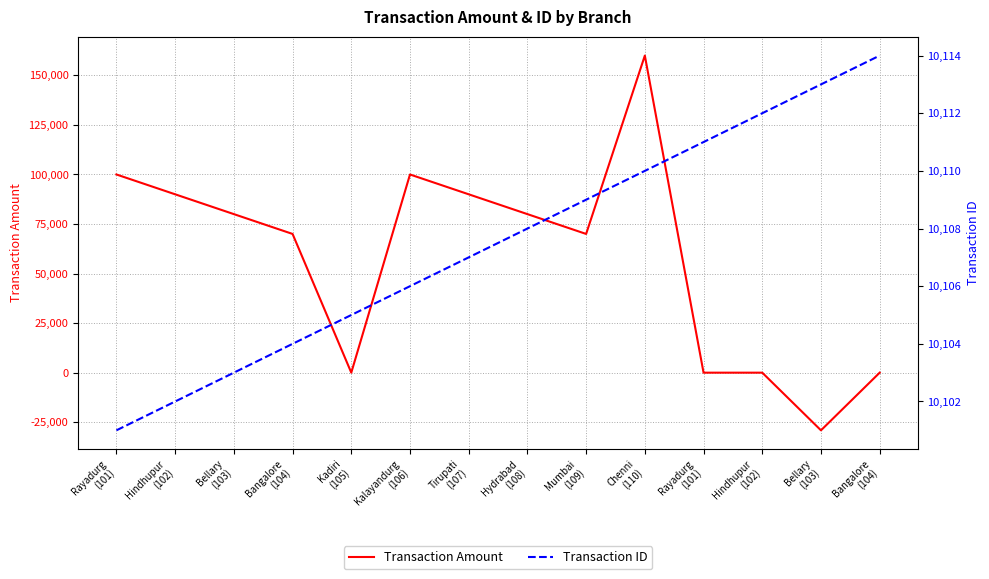

Reading right to left, transcribe all the data shown in this chart.

Transaction Amount: 0	-29094	-1	0	160000	70000	80000	90000	100000	0	70000	80000	90000	100001
Transaction ID: 10114	10113	10112	10111	10110	10109	10108	10107	10106	10105	10104	10103	10102	10101